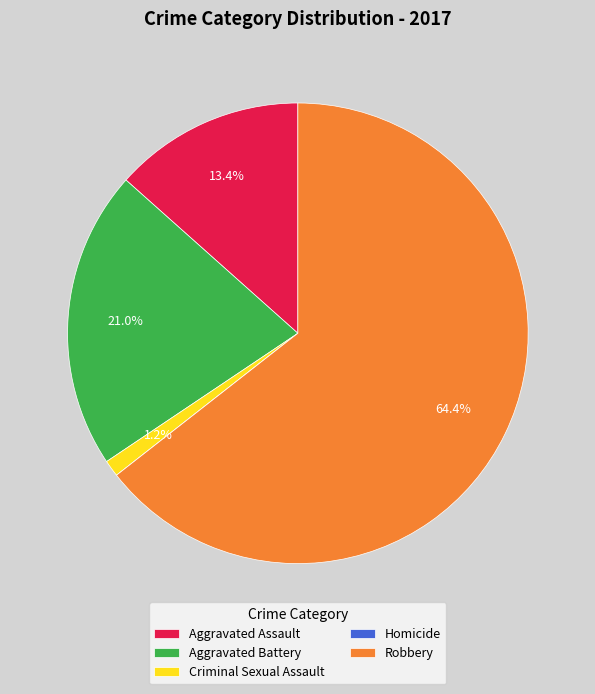

Which has a higher value, Aggravated Battery or Robbery?

Robbery